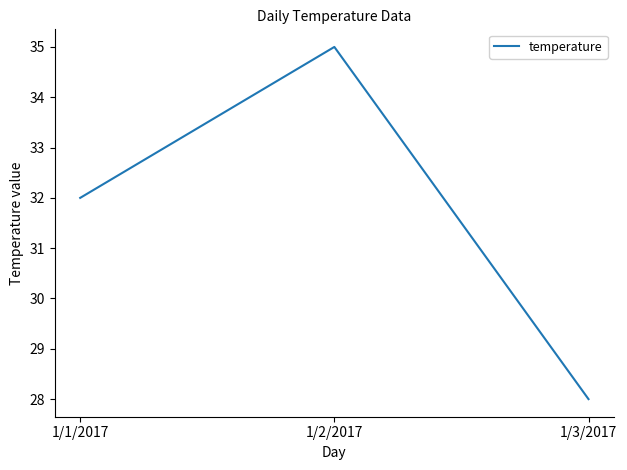

The chart shows a value of 35 at 1/2/2017. True or false?

True